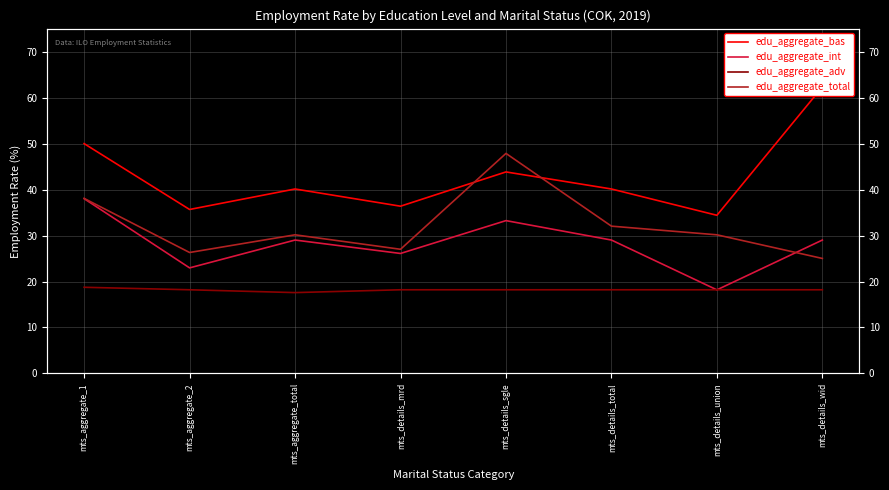

Reading left to right, extract all data points from this chart.

edu_aggregate_bas: 50.0	35.7	40.1	36.4	43.8	40.1	34.4	62.3
edu_aggregate_int: 38.0	23.0	29.0	26.1	33.2	29.0	18.2	29.0
edu_aggregate_adv: 18.7	18.2	17.6	18.2	18.2	18.2	18.2	18.2
edu_aggregate_total: 38.1	26.3	30.2	27.0	47.9	32.0	30.2	25.0